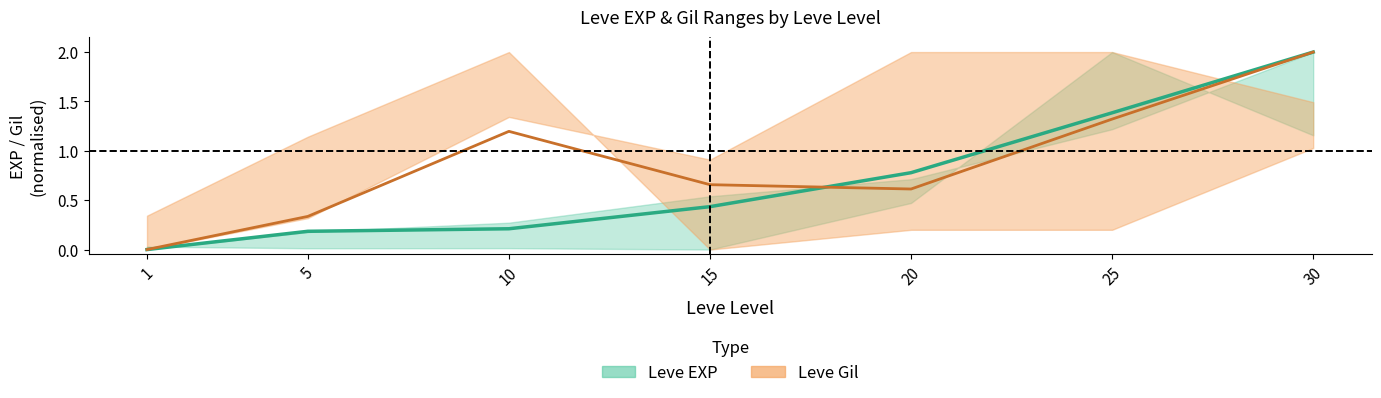

At which label is Leve EXP mid closest to 1?

20